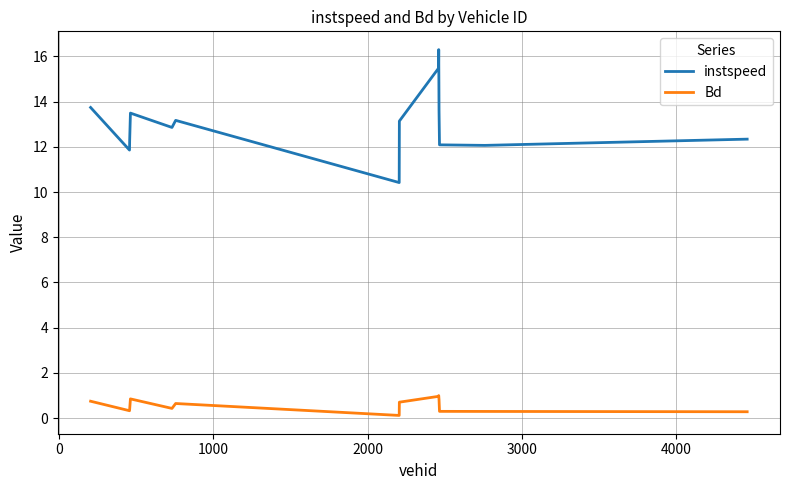

What is the maximum value for instspeed?

16.3